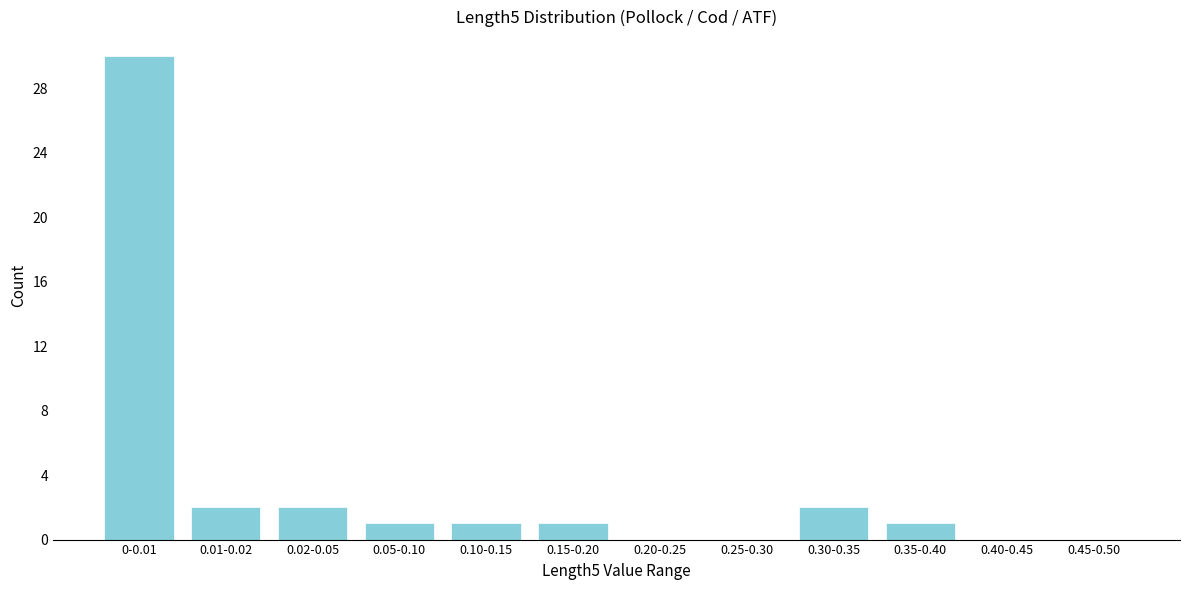

Reading right to left, list all the values displayed in this chart.

0.45-0.50=0	0.40-0.45=0	0.35-0.40=1	0.30-0.35=2	0.25-0.30=0	0.20-0.25=0	0.15-0.20=1	0.10-0.15=1	0.05-0.10=1	0.02-0.05=2	0.01-0.02=2	0-0.01=30